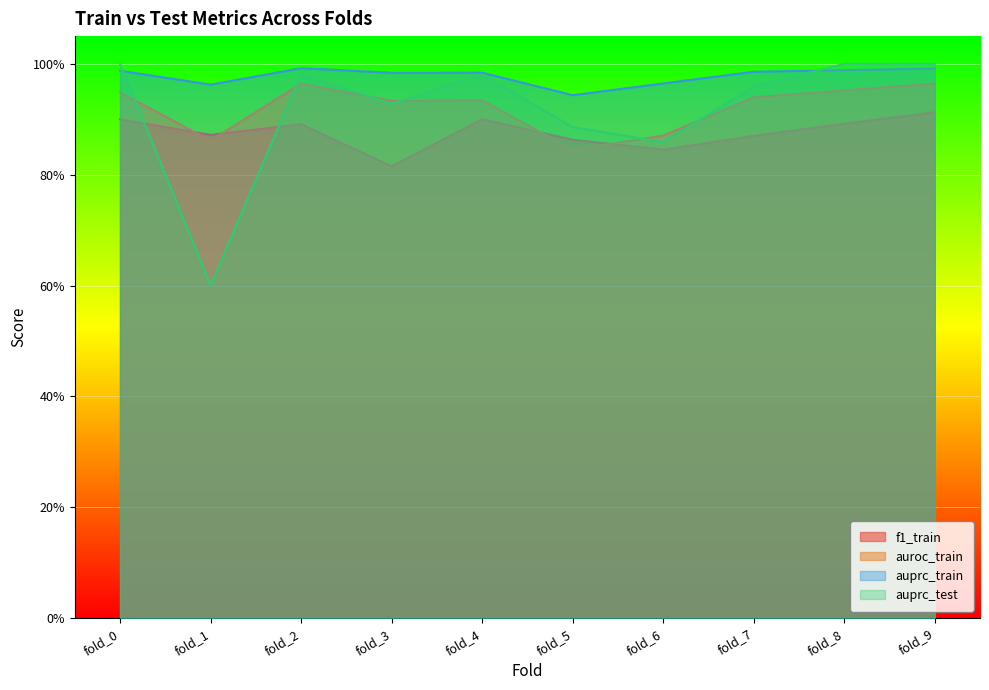

Reading left to right, extract all data points from this chart.

f1_train: fold_0=0.9	fold_1=0.9	fold_2=0.9	fold_3=0.8	fold_4=0.9	fold_5=0.9	fold_6=0.8	fold_7=0.9	fold_8=0.9	fold_9=0.9
auroc_train: fold_0=0.9	fold_1=0.9	fold_2=1.0	fold_3=0.9	fold_4=0.9	fold_5=0.8	fold_6=0.9	fold_7=0.9	fold_8=1.0	fold_9=1.0
auprc_train: fold_0=1.0	fold_1=1.0	fold_2=1.0	fold_3=1.0	fold_4=1.0	fold_5=0.9	fold_6=1.0	fold_7=1.0	fold_8=1.0	fold_9=1.0
auprc_test: fold_0=1.0	fold_1=0.6	fold_2=1.0	fold_3=0.9	fold_4=1.0	fold_5=0.9	fold_6=0.9	fold_7=1.0	fold_8=1.0	fold_9=1.0